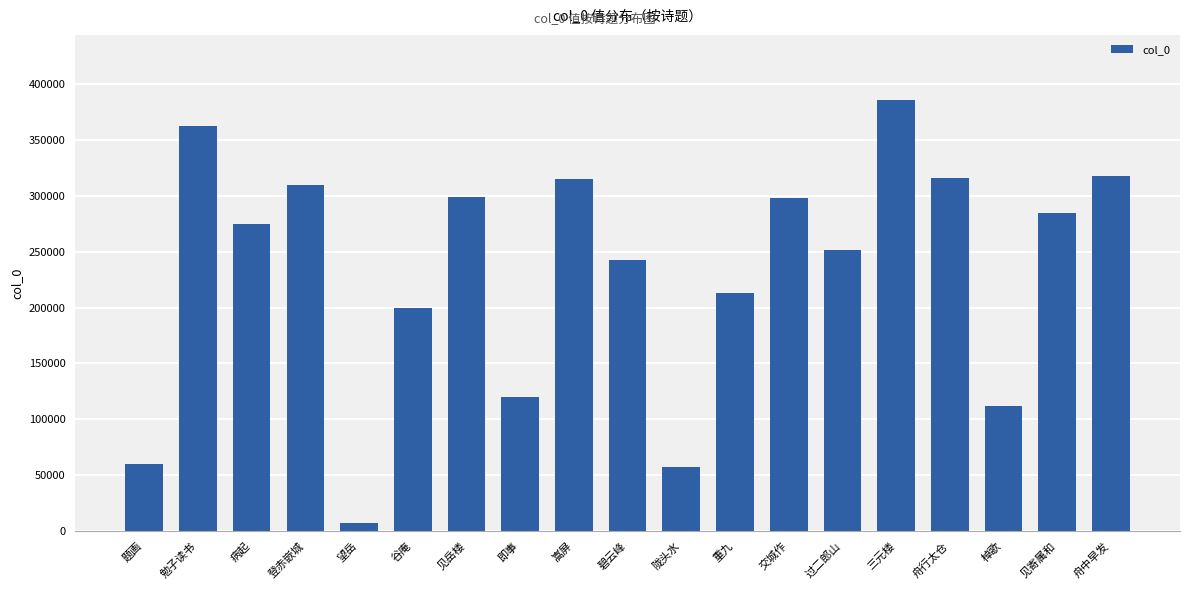

The value at 碧云峰 is 103585. True or false?

False